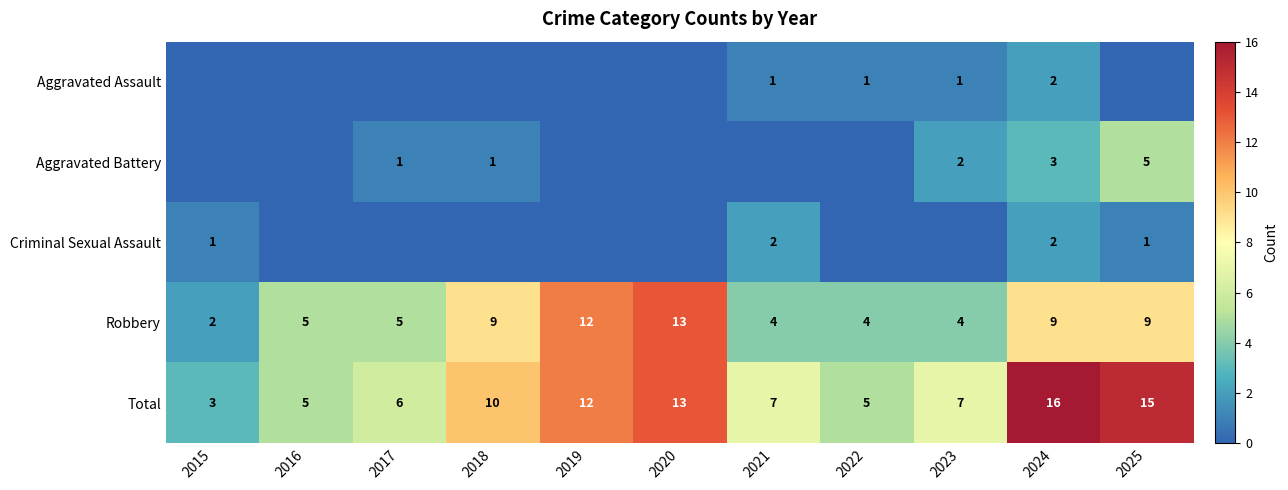

What is the difference between the maximum and minimum values in the Robbery series?

11